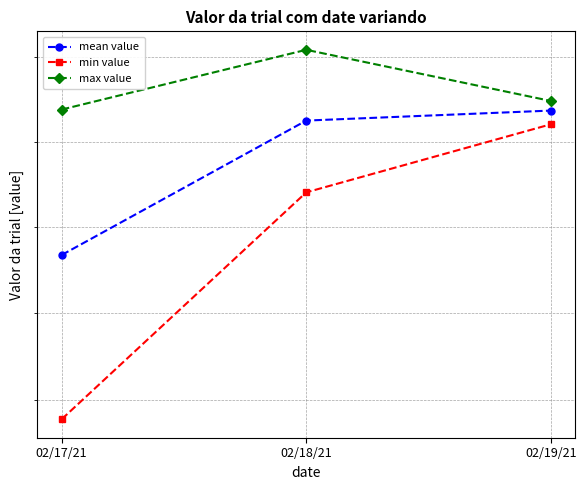

Is the value of mean value at 02/19/21 greater than the value of min value at 02/19/21?

Yes